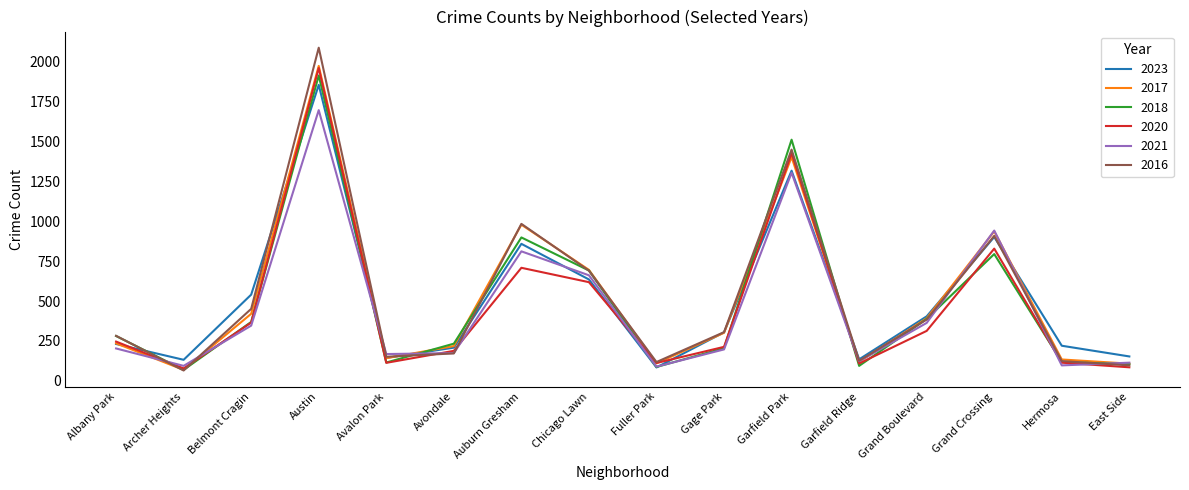

True or false: 2018 has a value of 113 at Gage Park.

False